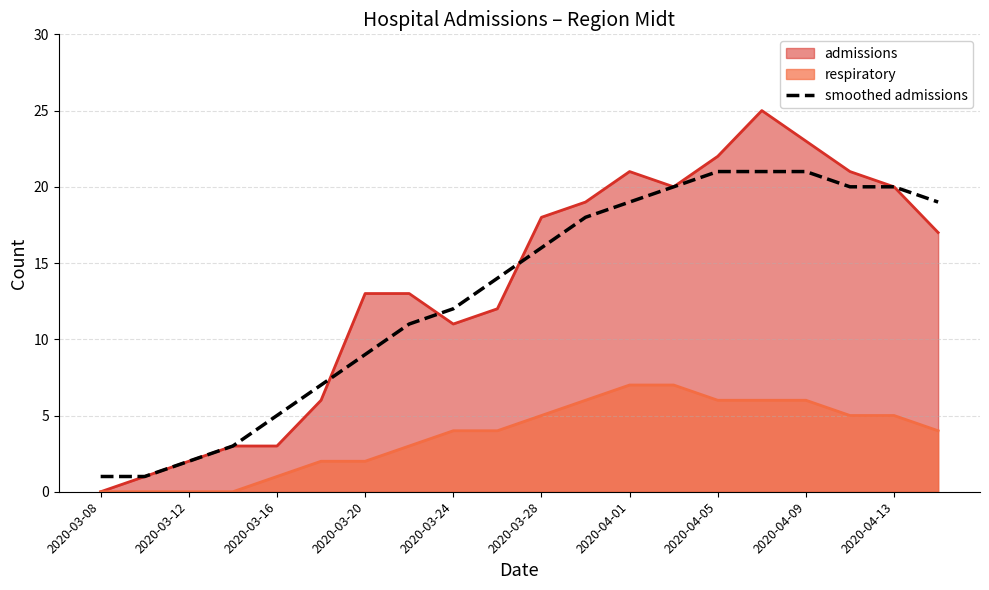

Rank the series at 2020-04-01 from highest to lowest value.

admissions, smoothed admissions, respiratory